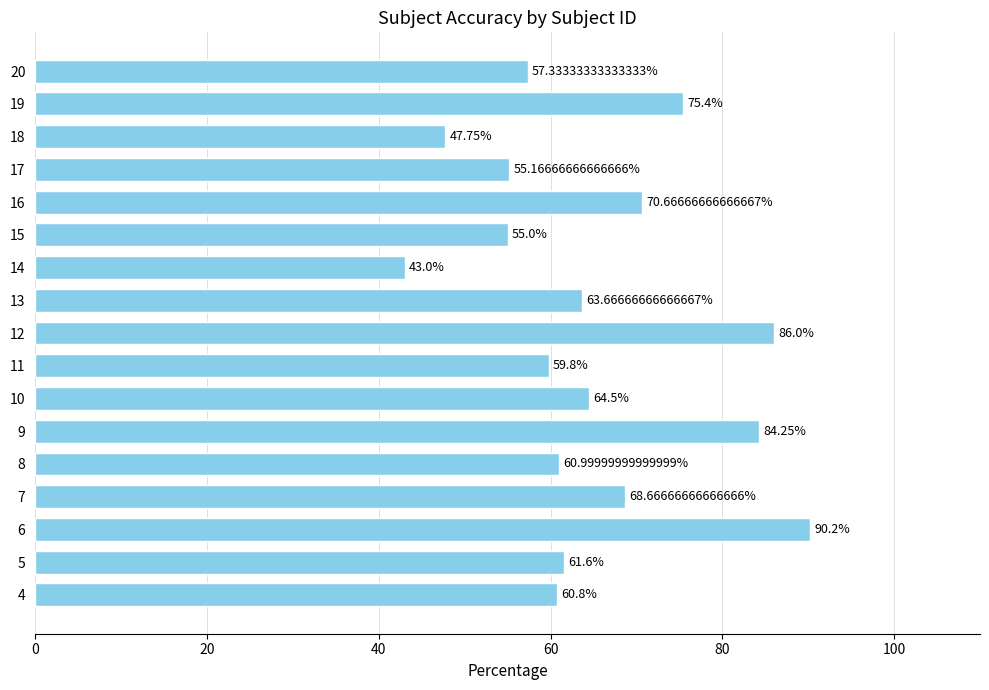

What is the minimum value shown in the chart?

43.0